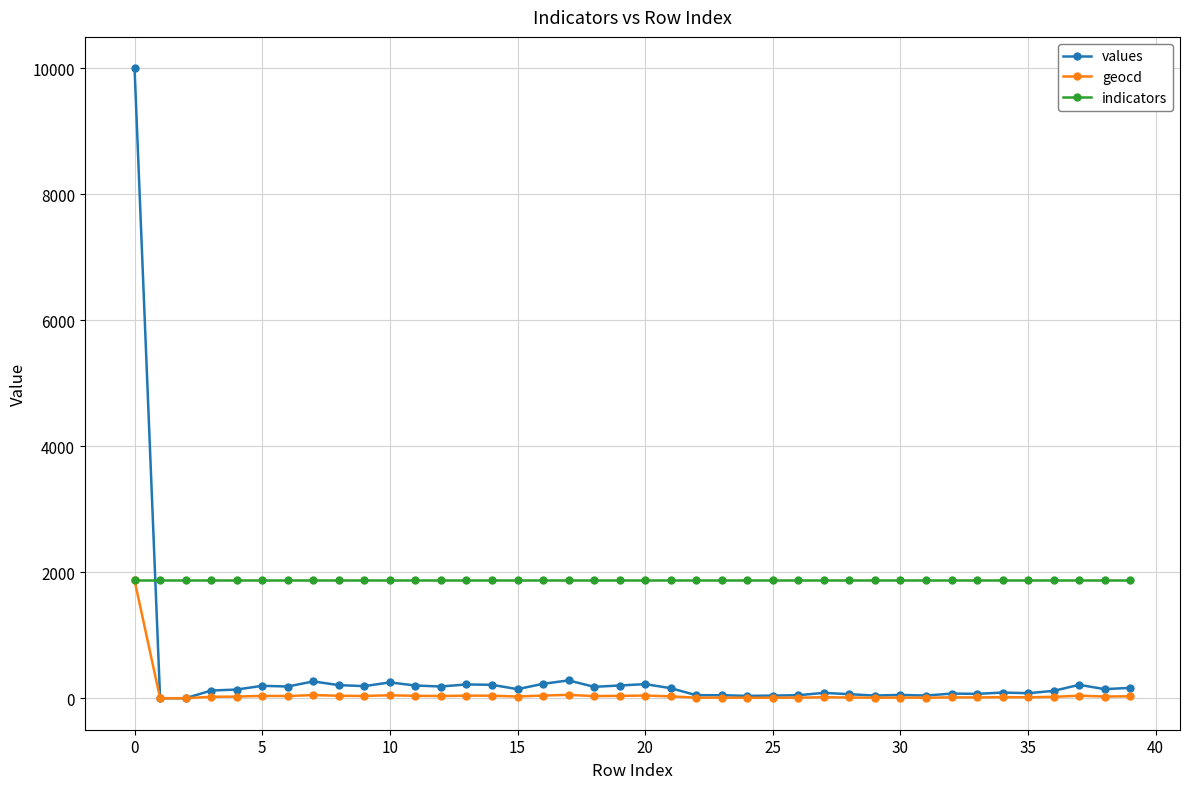

True or false: values has more than 0 interior local peaks.

True